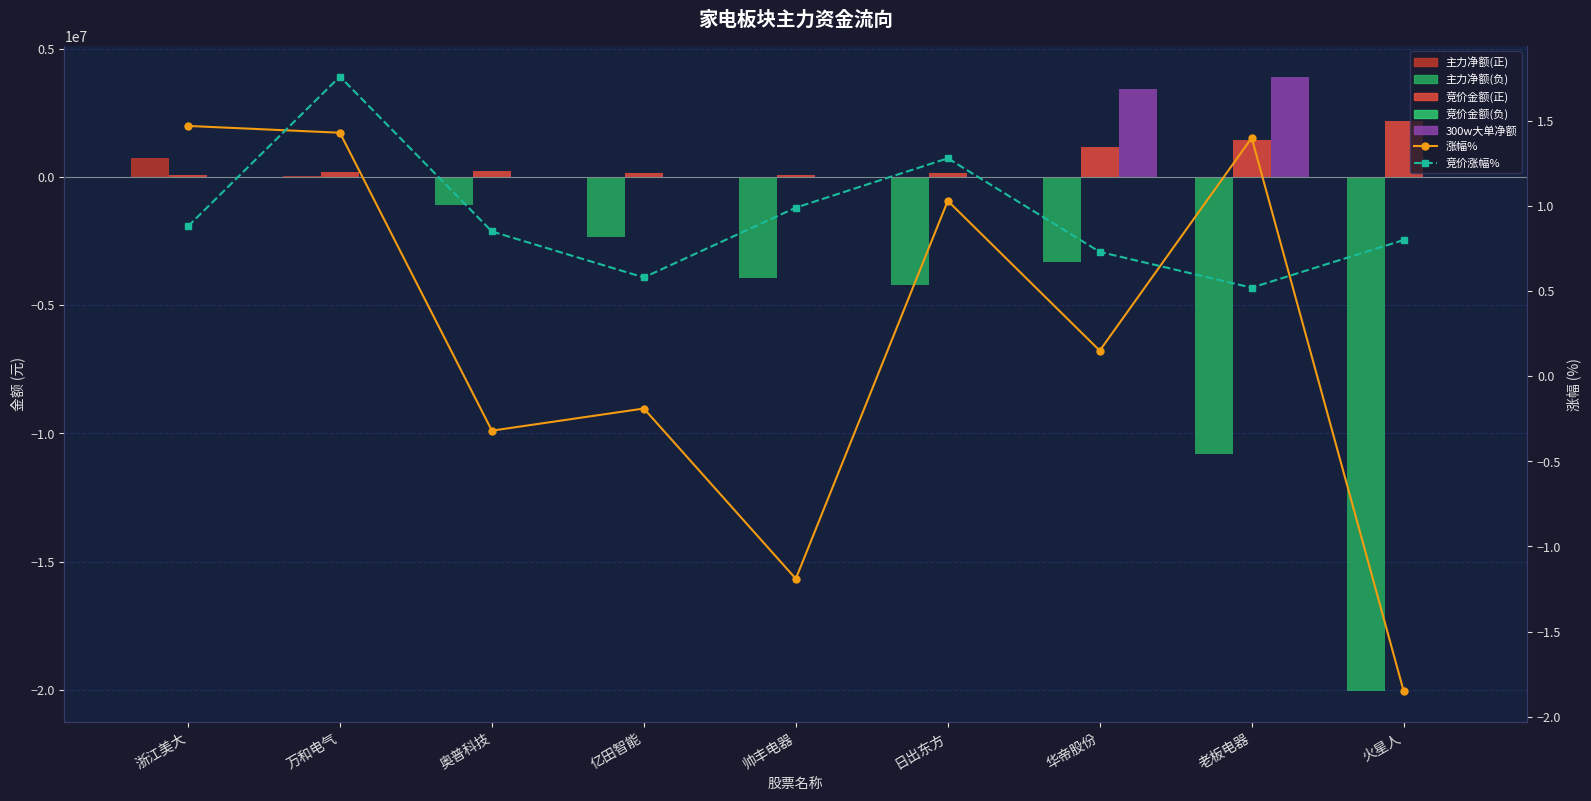

What is the sum of all 涨幅% values?

1.9